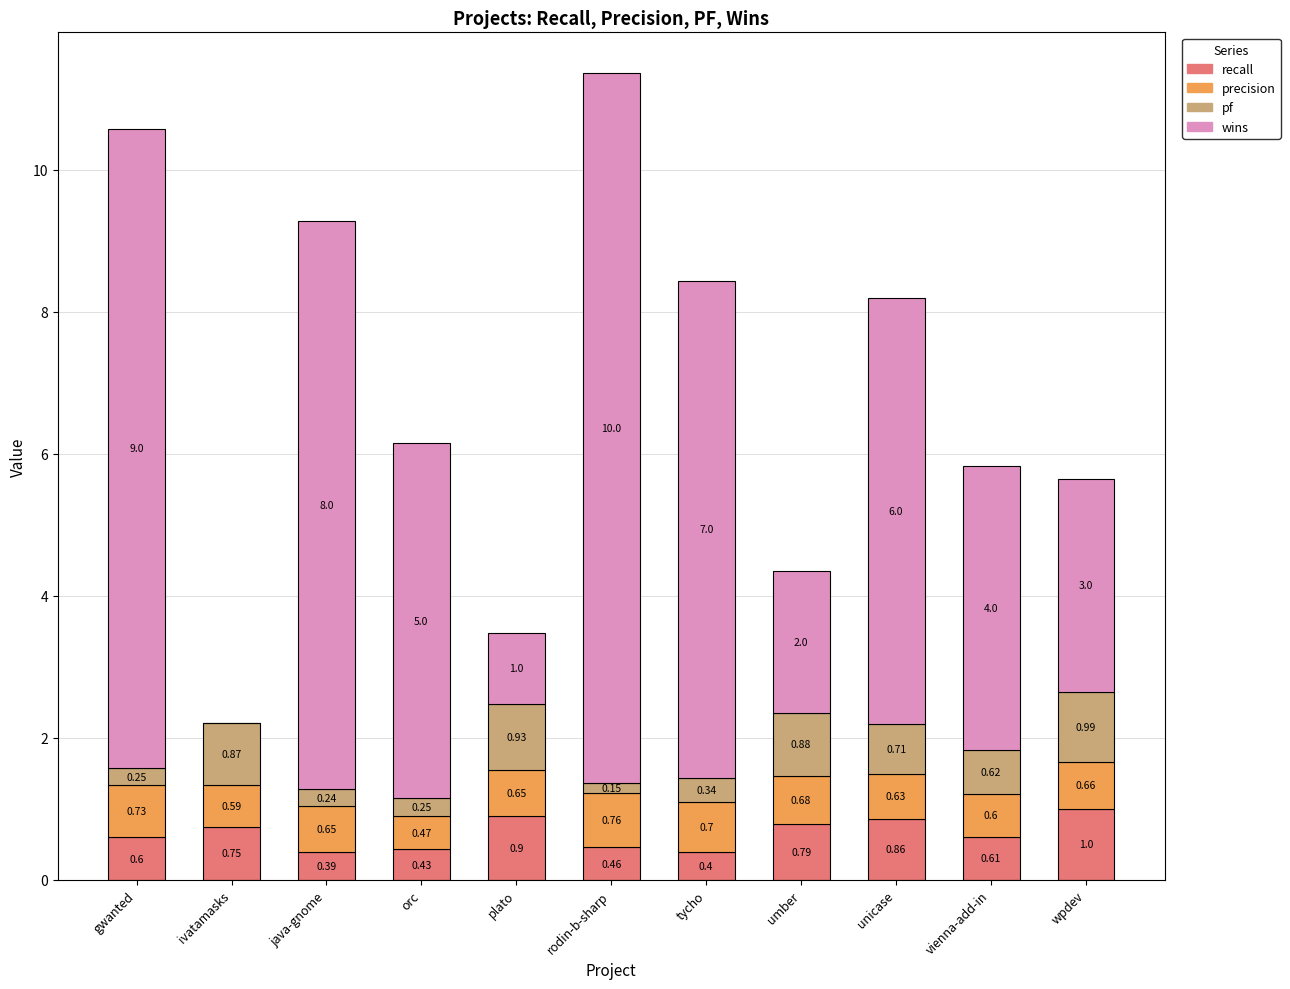

At which category is the sum across all series the highest?

rodin-b-sharp